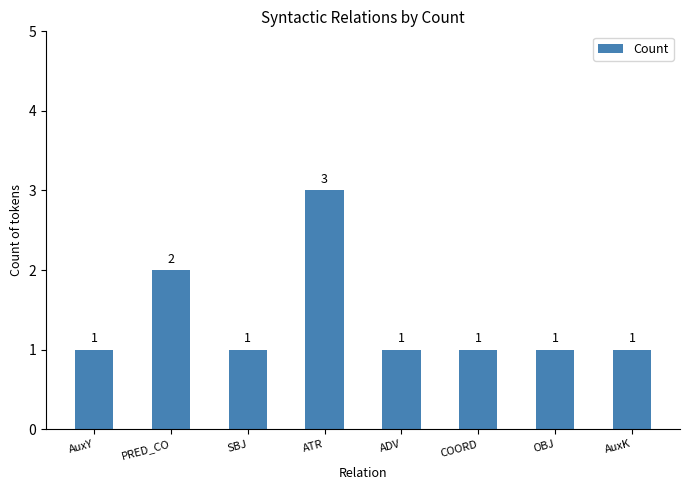

The value at COORD is 2. True or false?

False